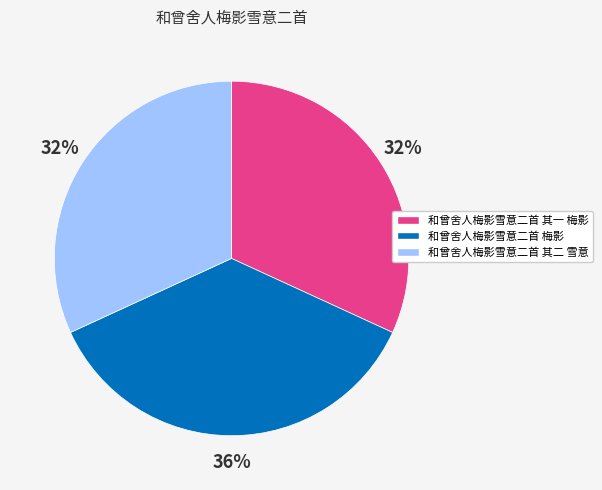

What percentage is the 和曾舍人梅影雪意二首 其二 雪意 slice, to the nearest percent?

32%